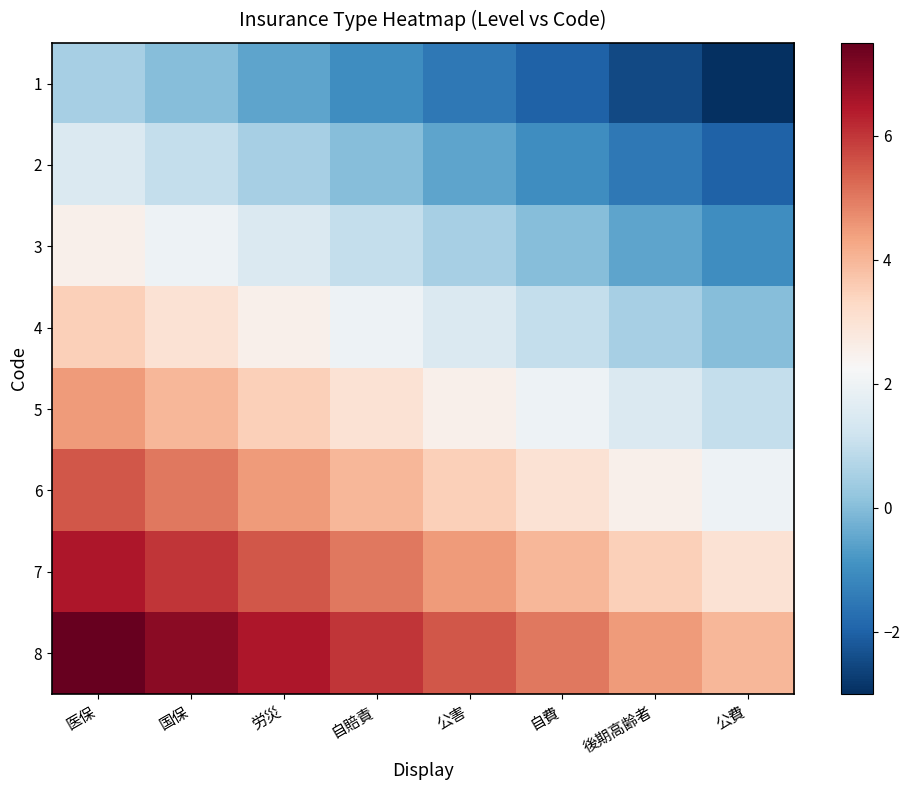

What is the total value across all series at 自賠責?

20.0